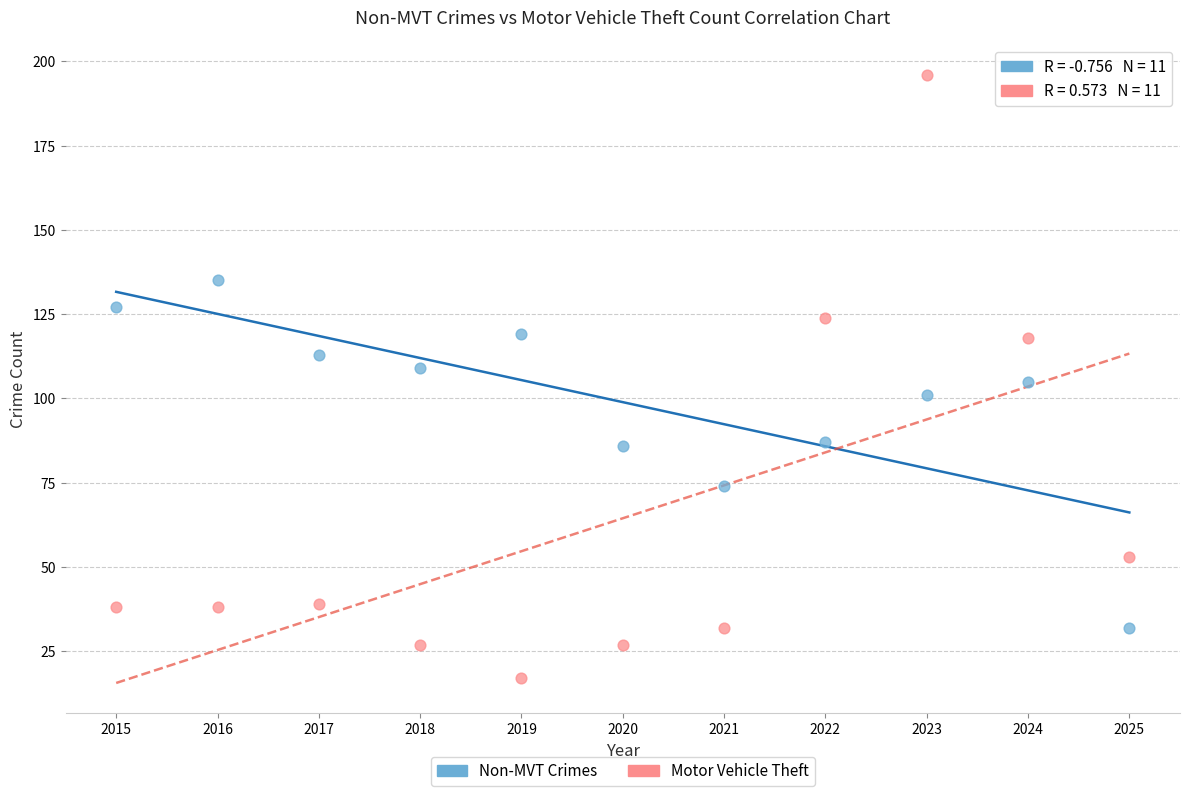

Which series has the widest spread of Y values?

Motor Vehicle Theft